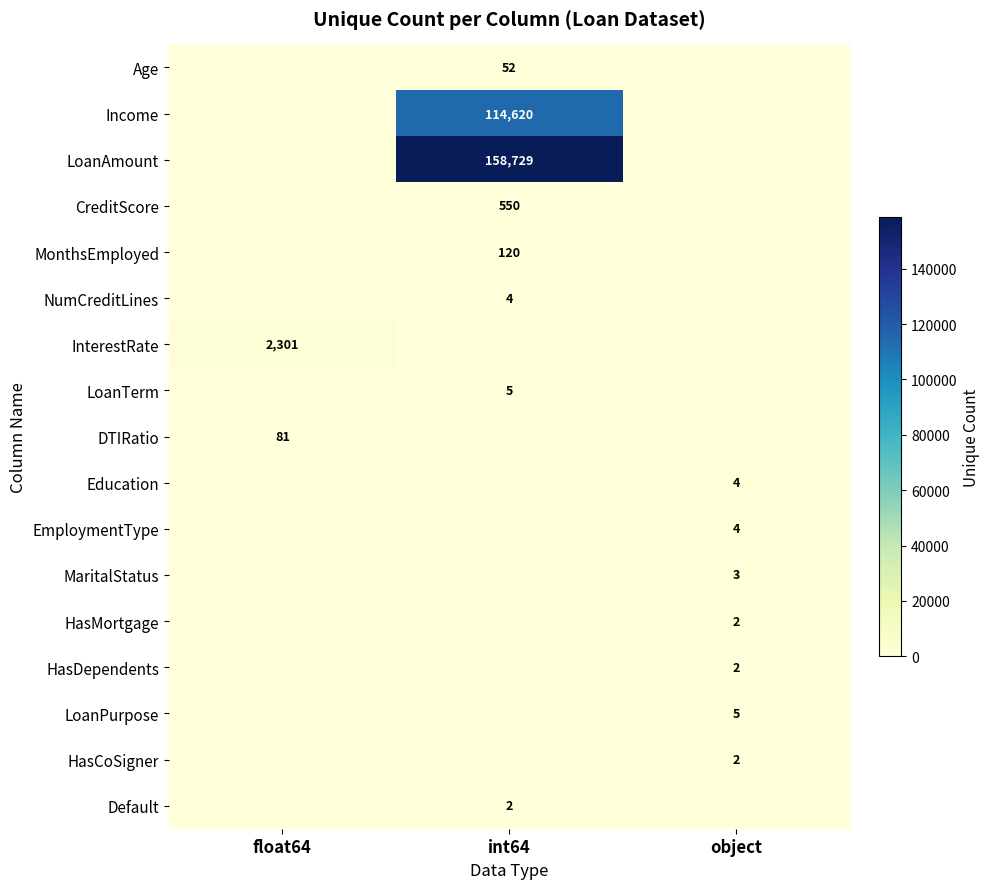

What is the maximum value shown in the chart?

158729